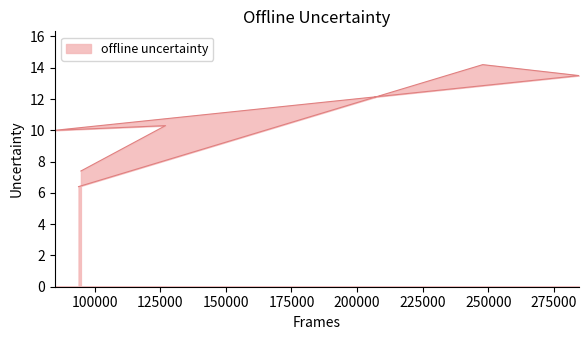

How many points are lower than both their immediate neighbors (excluding endpoints)?

1